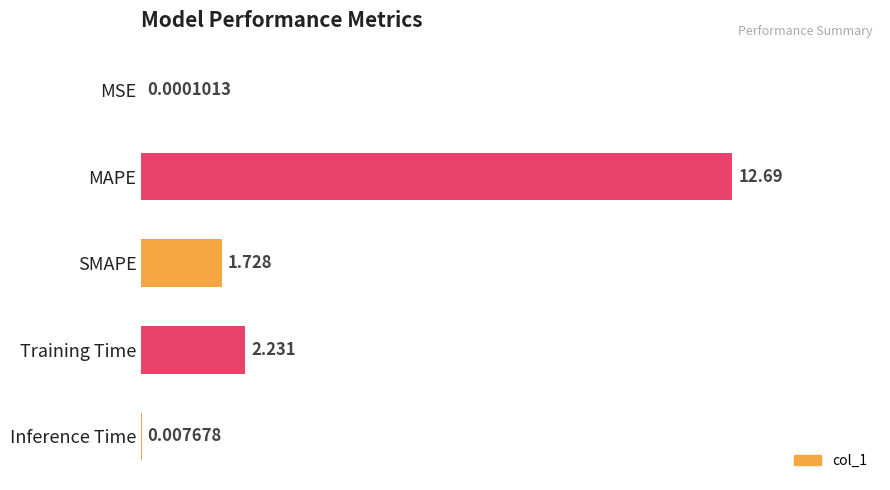

Which category has the highest value across all series?

MAPE